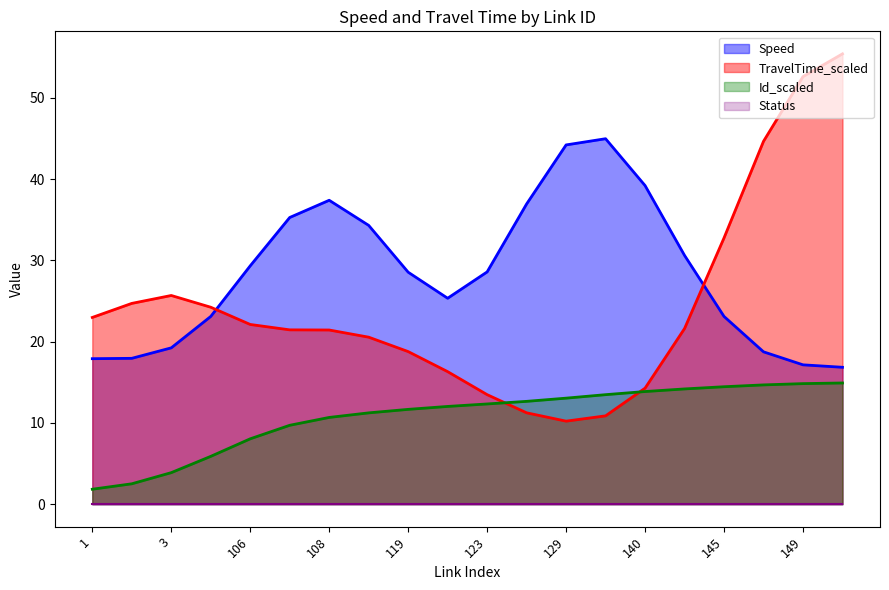

Is it true that Status equals 0.0 at 106?

True